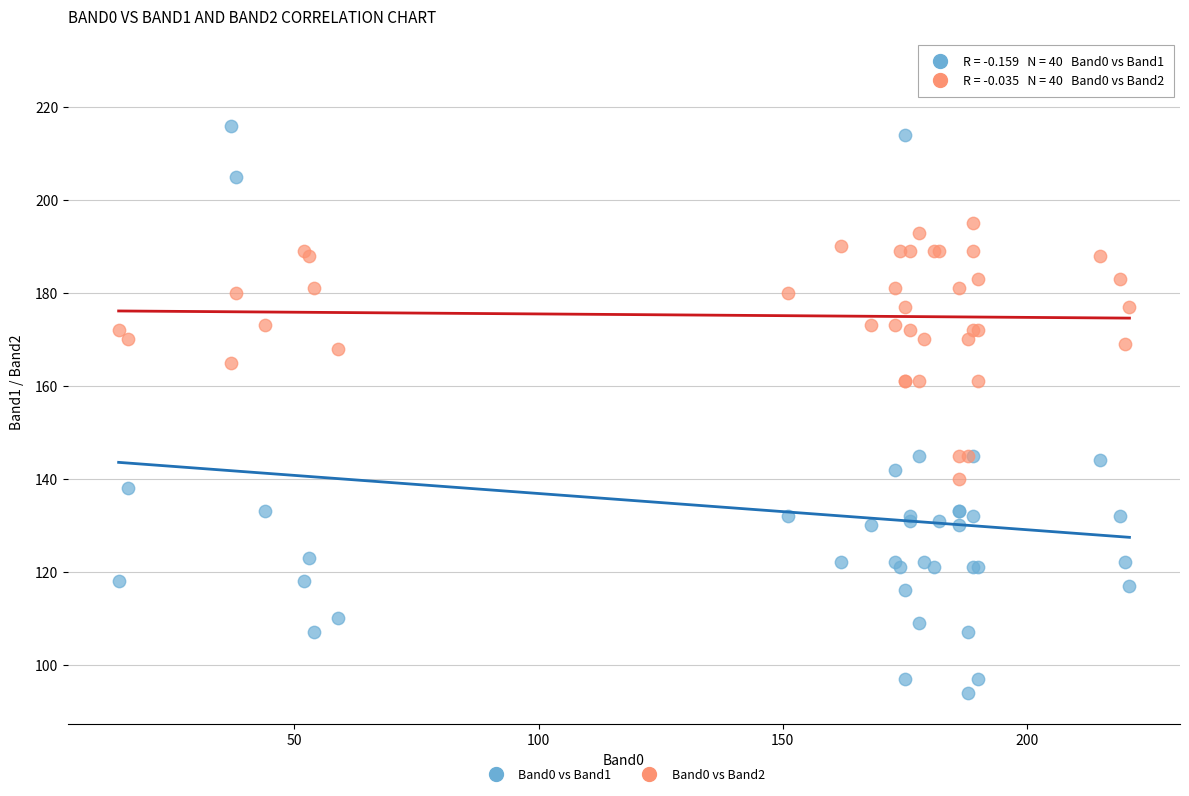

Which series reaches the minimum Y coordinate?

Band0 vs Band1